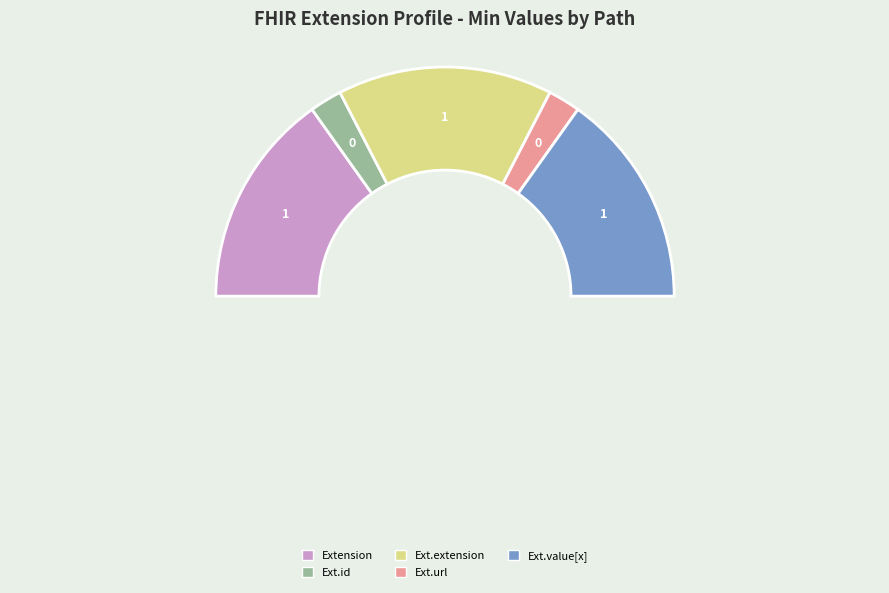

How many slices are in this pie chart?

5